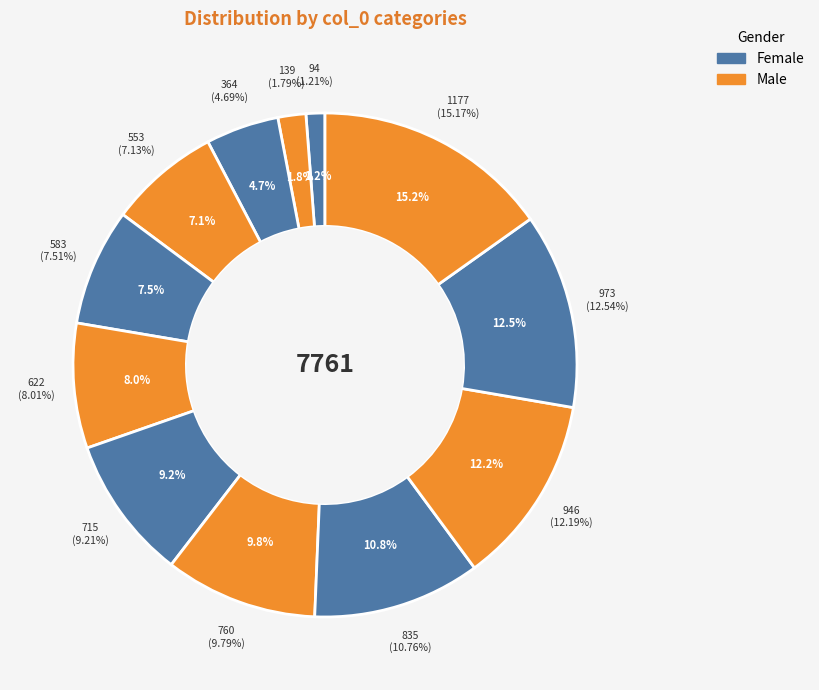

The 13 slice represents 1% of the pie. True or false?

False